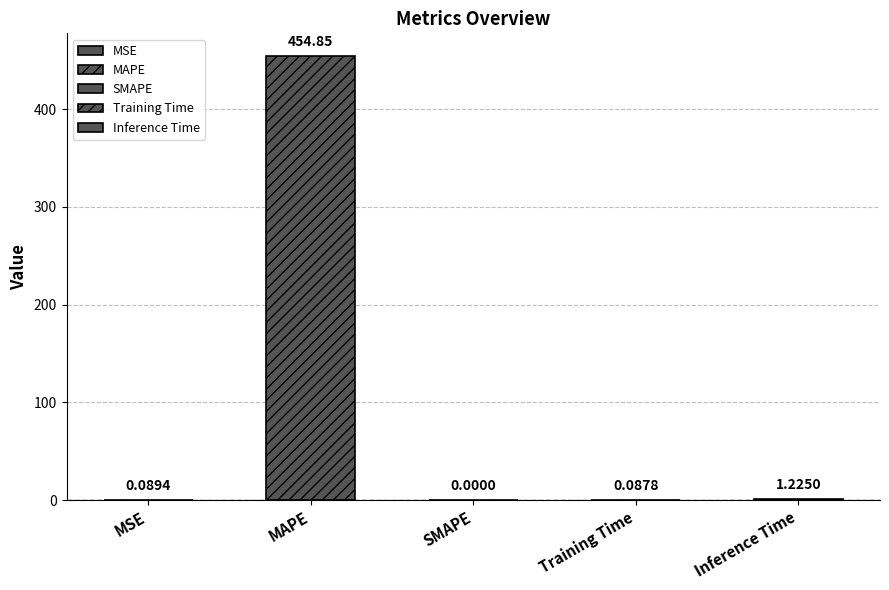

The chart shows a value of 193.3 at SMAPE. True or false?

False